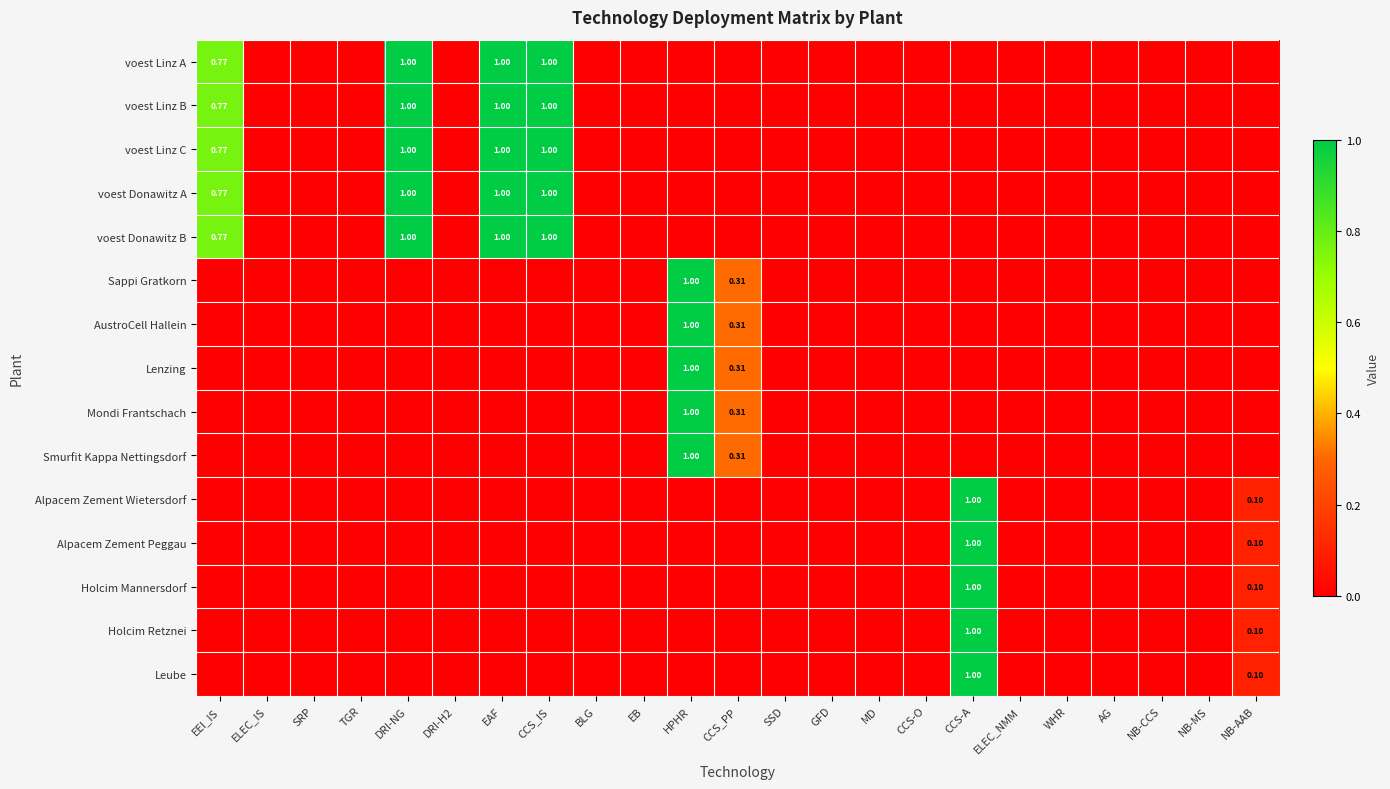

At DRI-H2, list the series in order from smallest to largest.

voest Linz A, voest Linz B, voest Linz C, voest Donawitz A, voest Donawitz B, Sappi Gratkorn, AustroCell Hallein, Lenzing, Mondi Frantschach, Smurfit Kappa Nettingsdorf, Alpacem Zement Wietersdorf, Alpacem Zement Peggau, Holcim Mannersdorf, Holcim Retznei, Leube